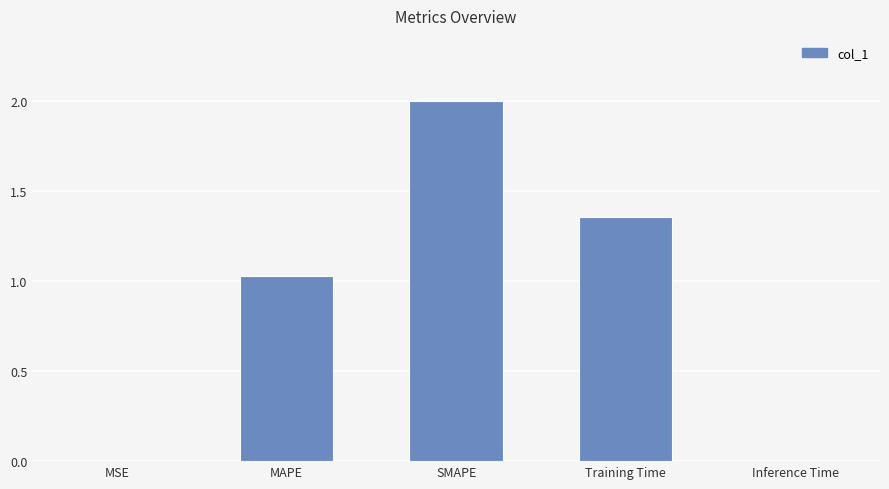

Between MSE and SMAPE, which is larger?

SMAPE